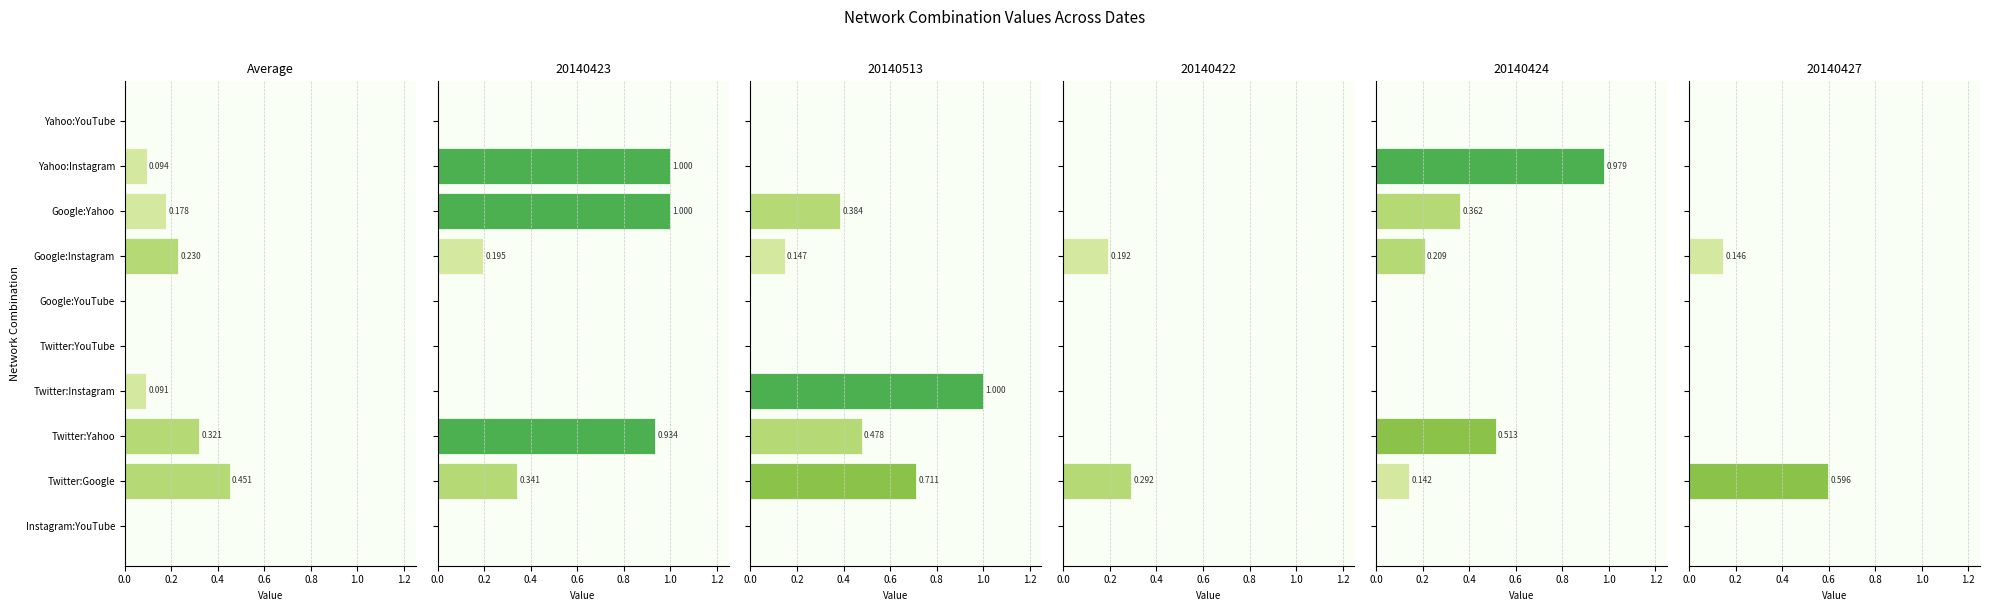

Is it true that the value at Google:YouTube is 0.0?

True